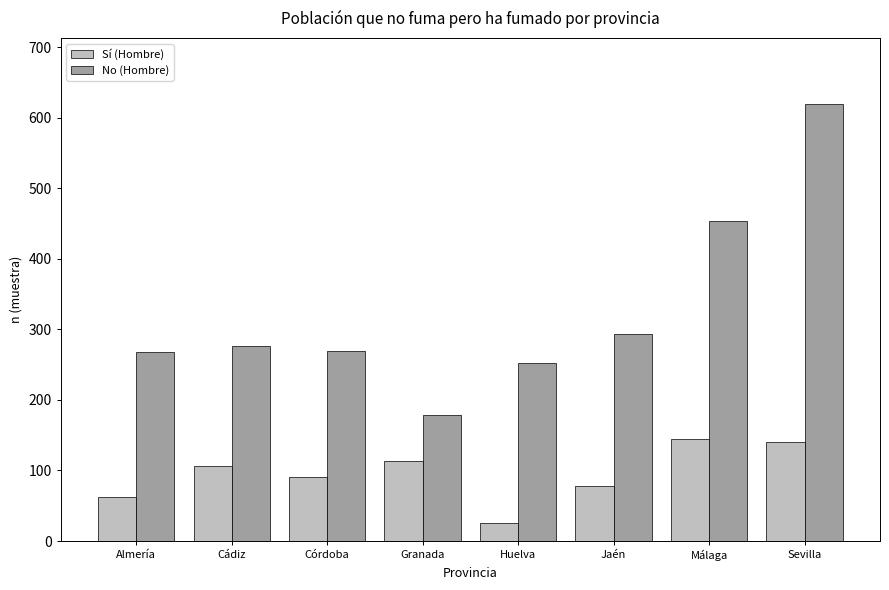

At Málaga, list the series in order from largest to smallest.

No (Hombre), Sí (Hombre)